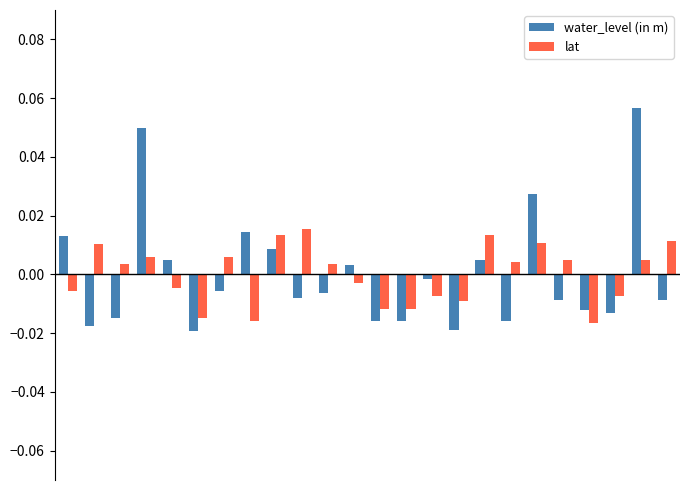

What are all the series names shown in the legend?

water_level (in m), lat